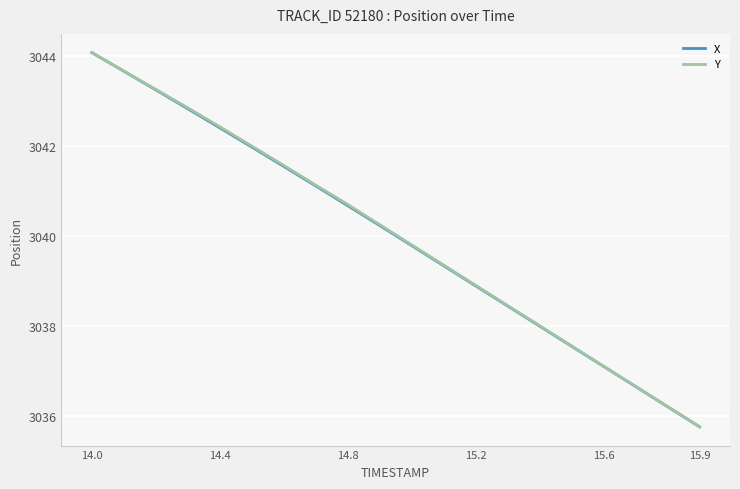

What is the difference between the second highest and second lowest values in the X series?

7.5